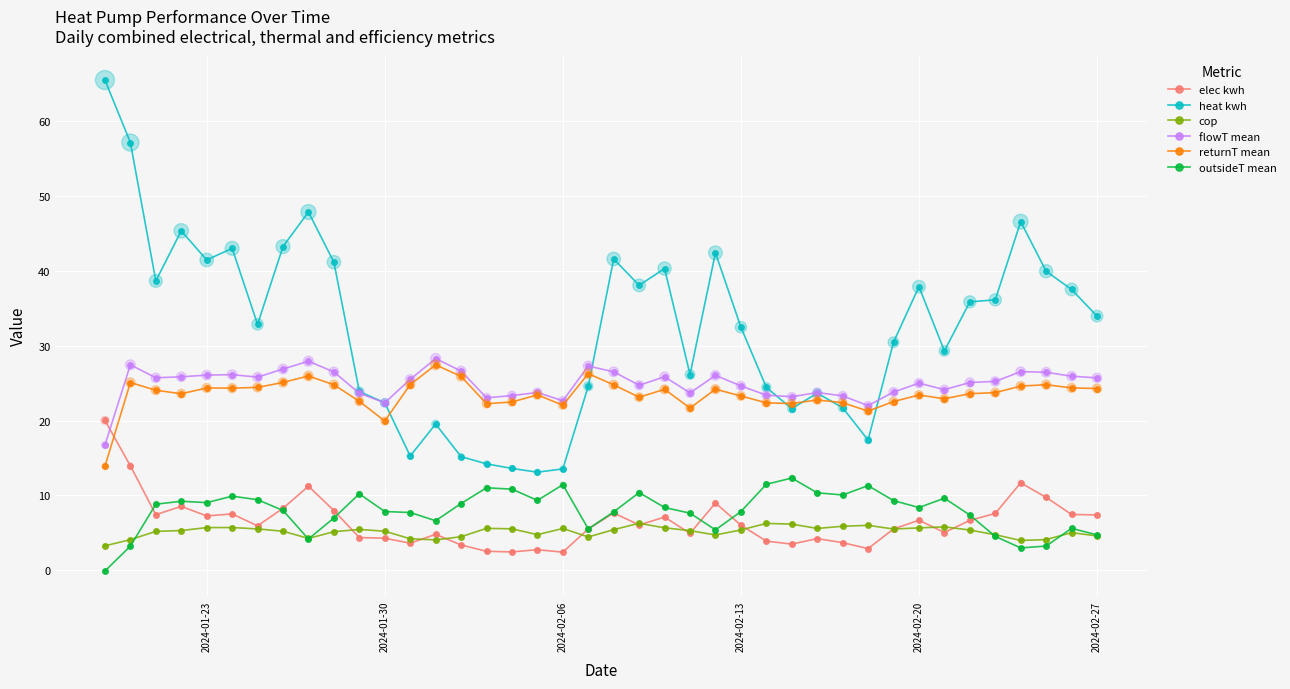

True or false: heat kwh has more than 1 points higher than both neighbors.

True